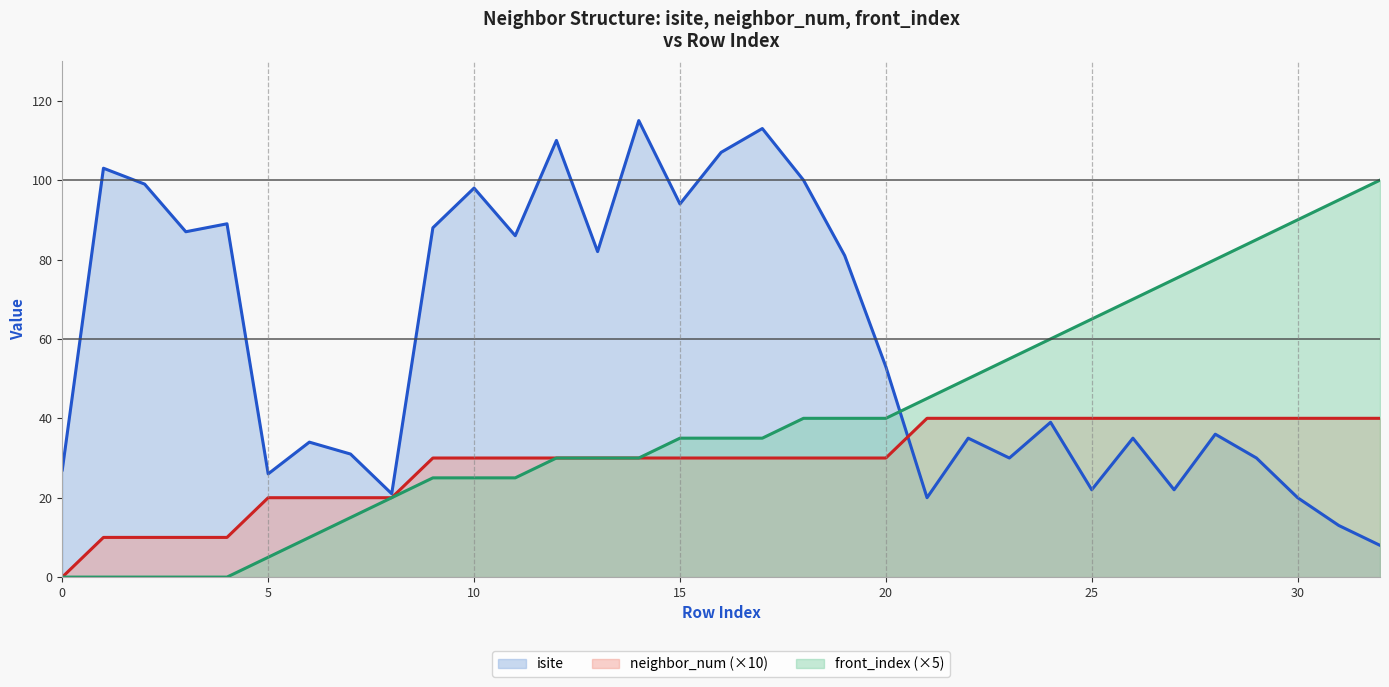

Is the value of front_index at 7 greater than the value of neighbor_num at 22?

No